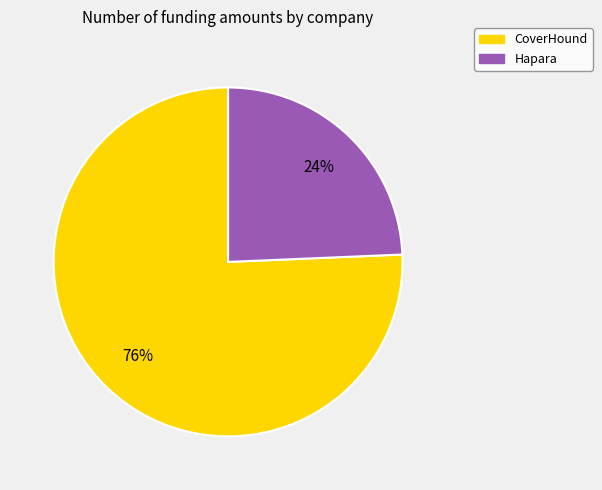

What percentage is the CoverHound slice, to the nearest percent?

76%